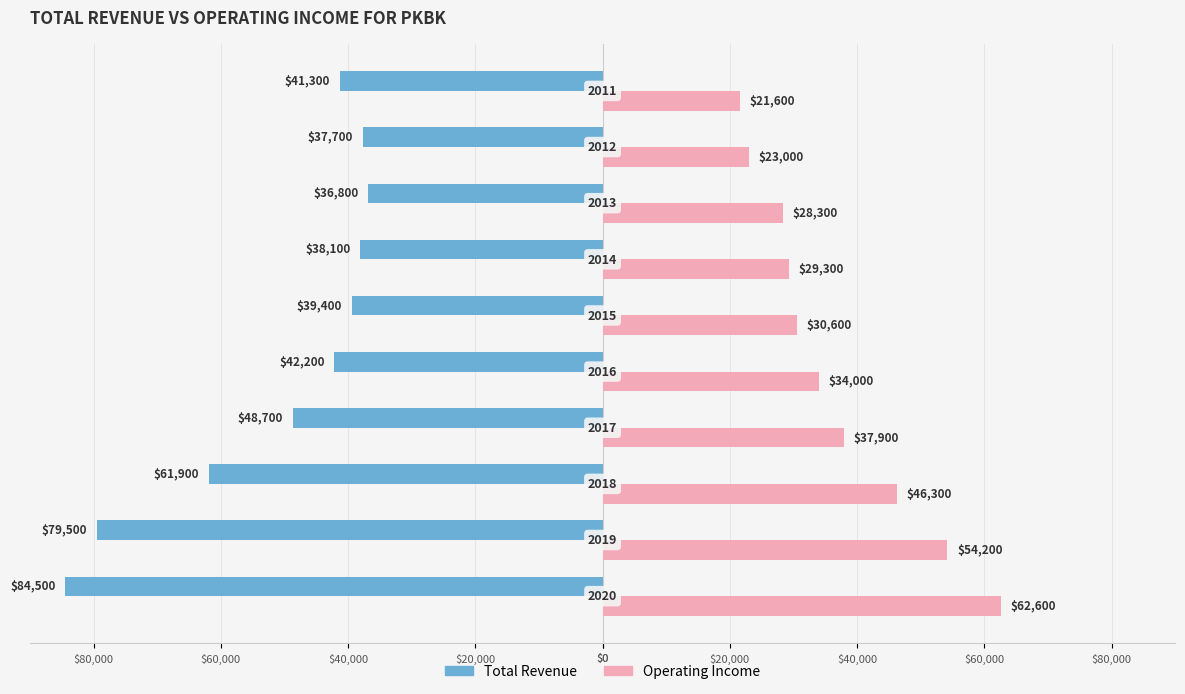

Reading right to left, list all the values displayed in this chart.

Total Revenue: -41300	-37700	-36800	-38100	-39400	-42200	-48700	-61900	-79500	-84500
Operating Income: 21600	23000	28300	29300	30600	34000	37900	46300	54200	62600